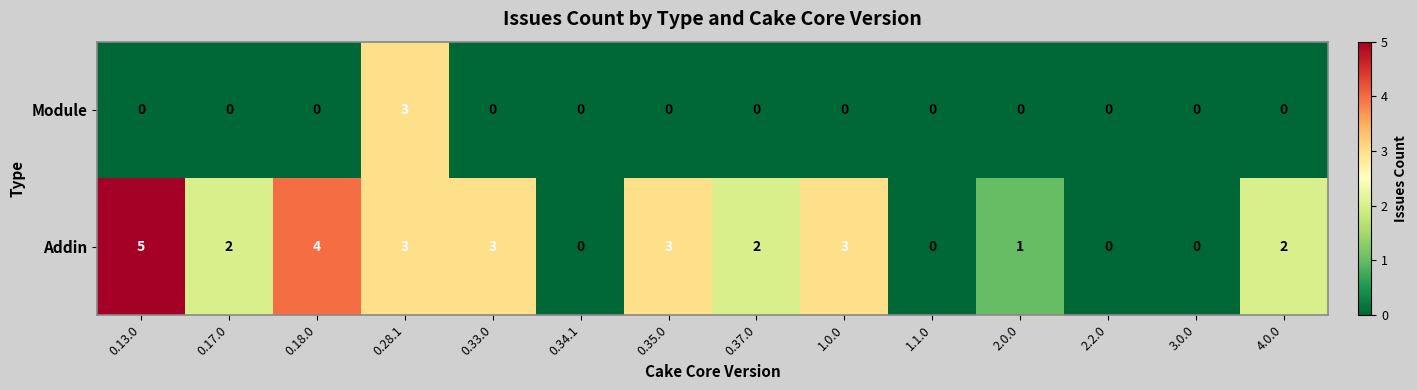

Rank the series by their maximum value, from highest to lowest.

Addin, Module